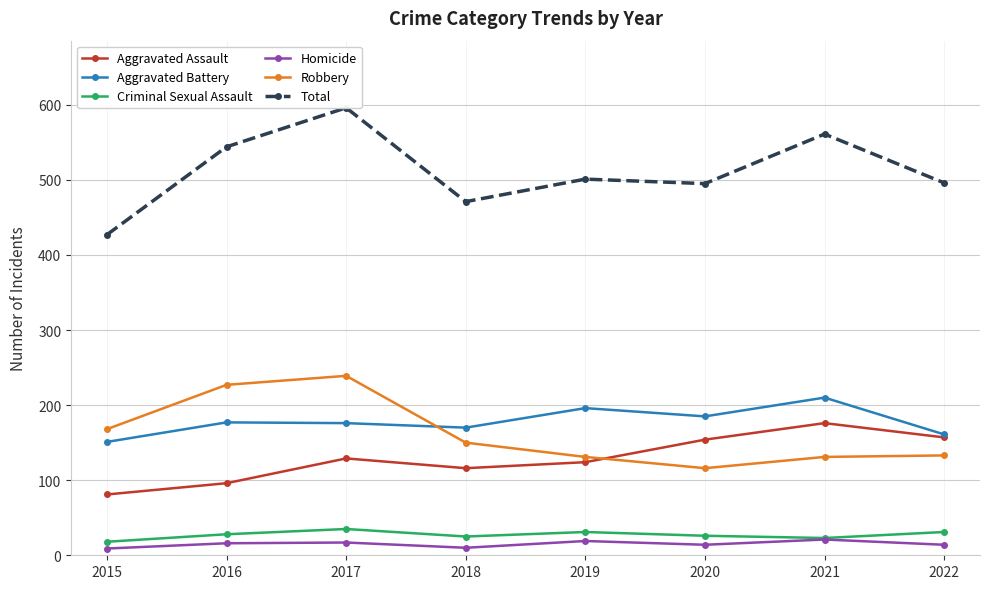

What is the value of the Criminal Sexual Assault point at the 6th from the left?

26